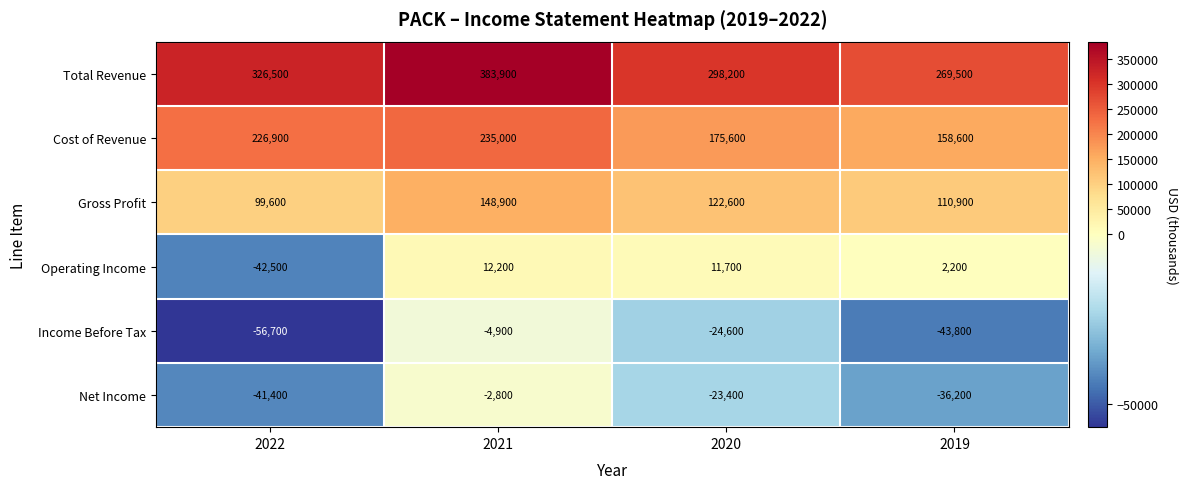

Which series has the widest spread of values?

Total Revenue